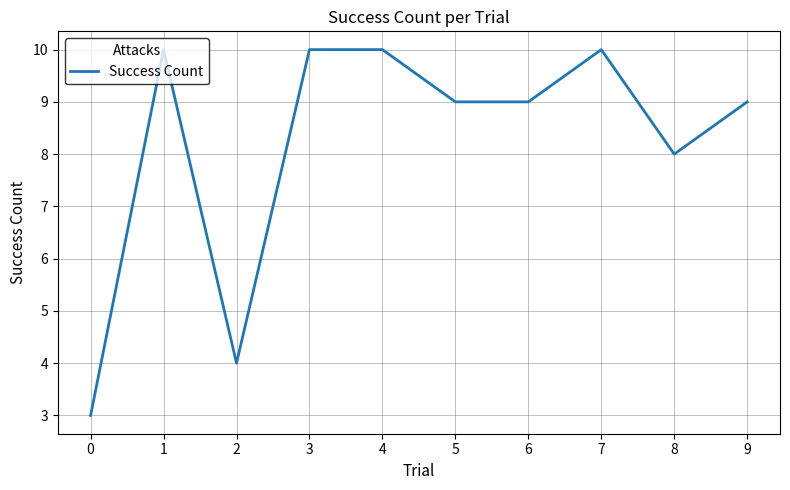

At which category does the data reach its first local peak?

1